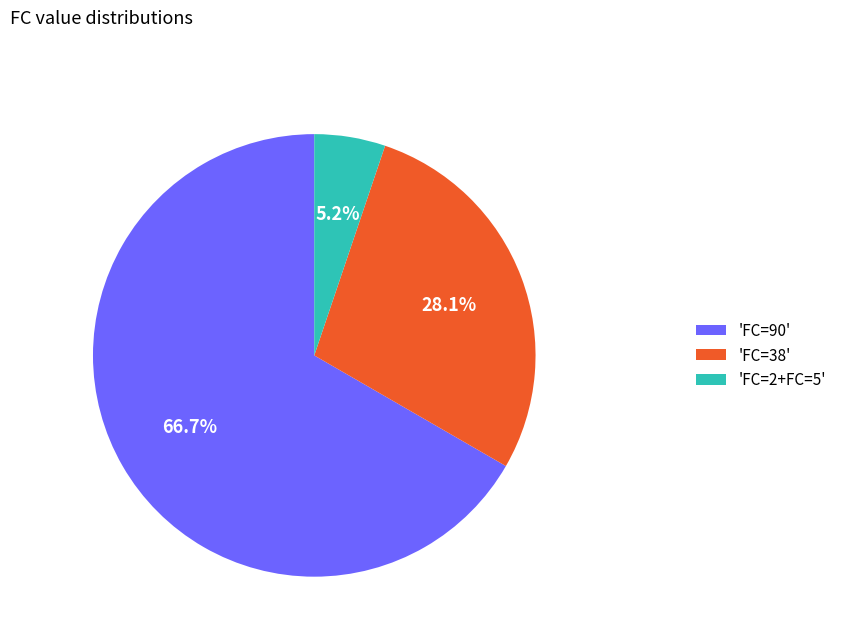

What is the largest slice in the pie chart?

'FC=90'